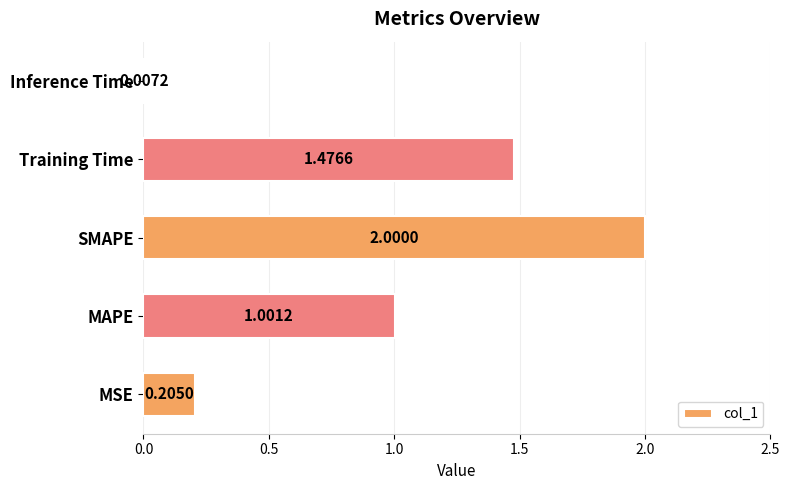

Where is the data nearest to the value 1?

MAPE